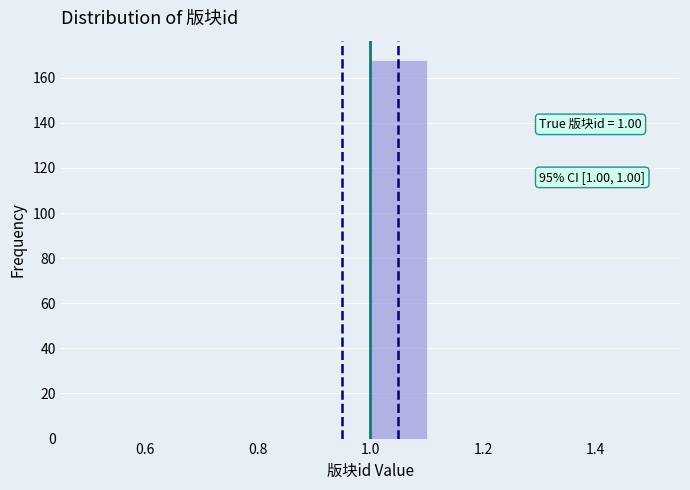

Over which range of the x-axis is the bar tallest?

1.0 to 1.1